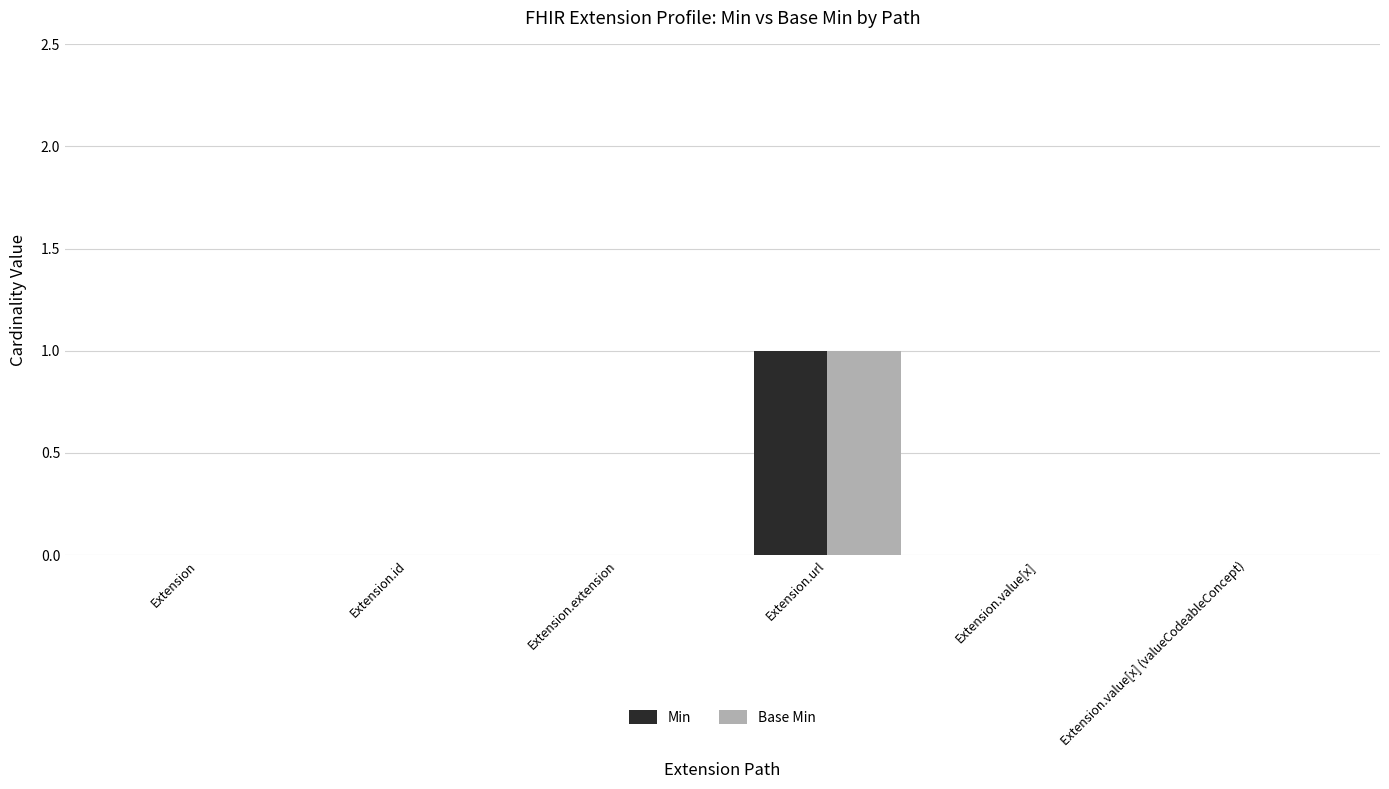

How many series are shown in this chart?

2